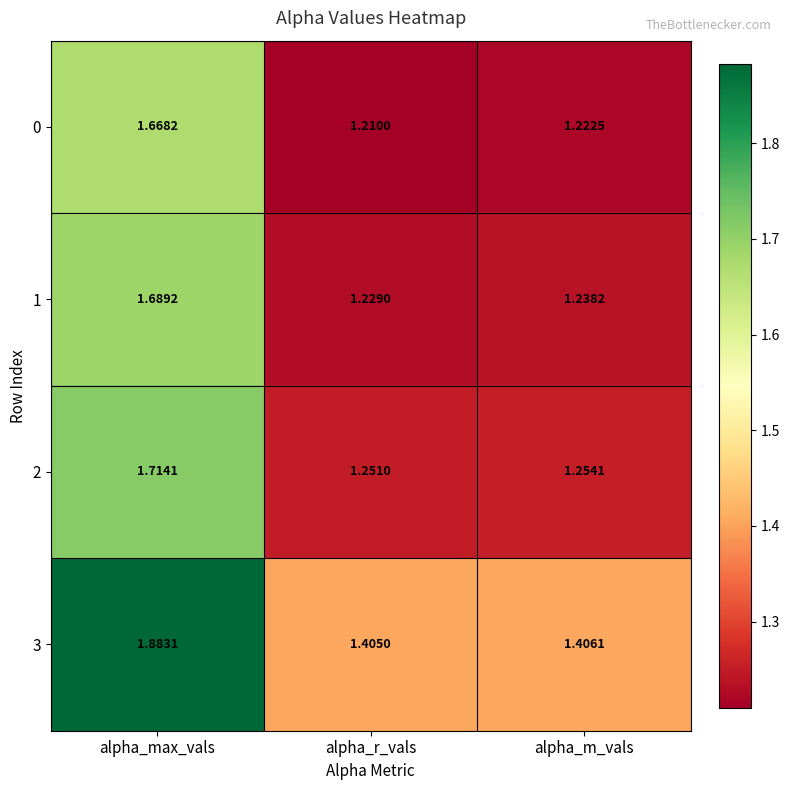

At which category is the sum across all series the highest?

alpha_max_vals